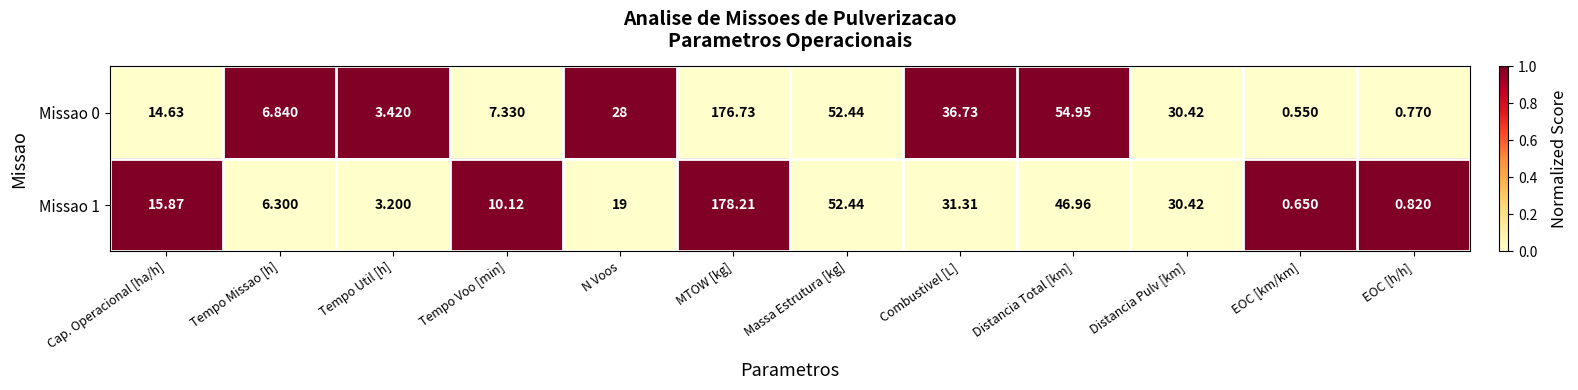

What is the total value across all series at Distancia Total [km]?

101.9